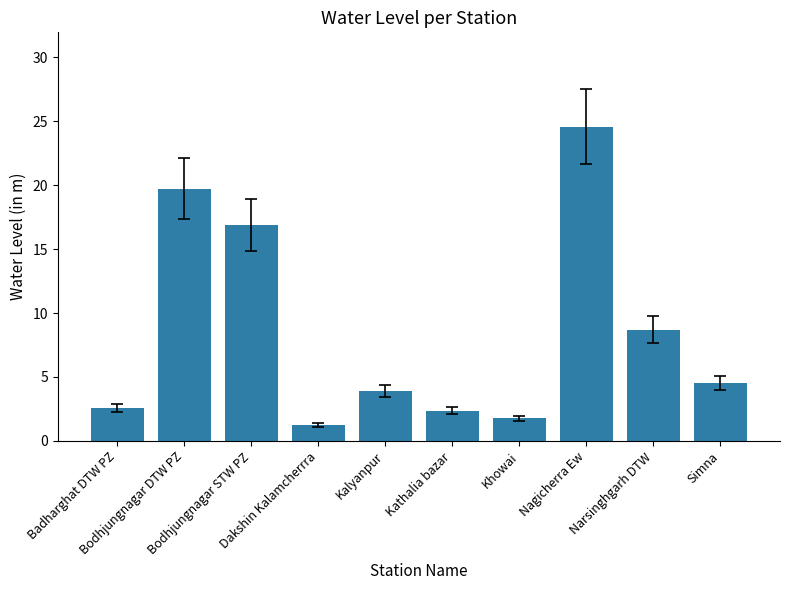

What is the greatest value displayed?

24.6